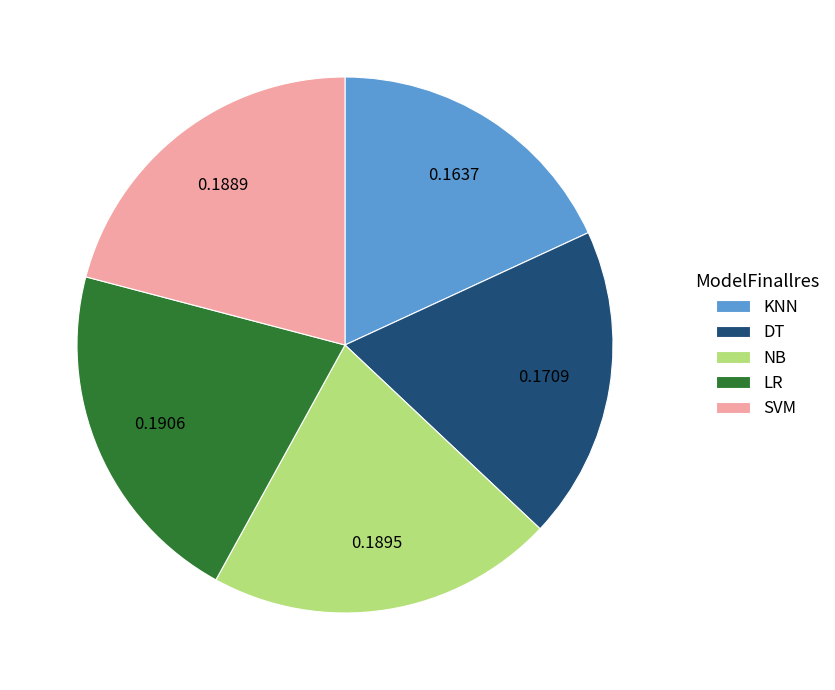

Is there a majority slice in this chart?

No